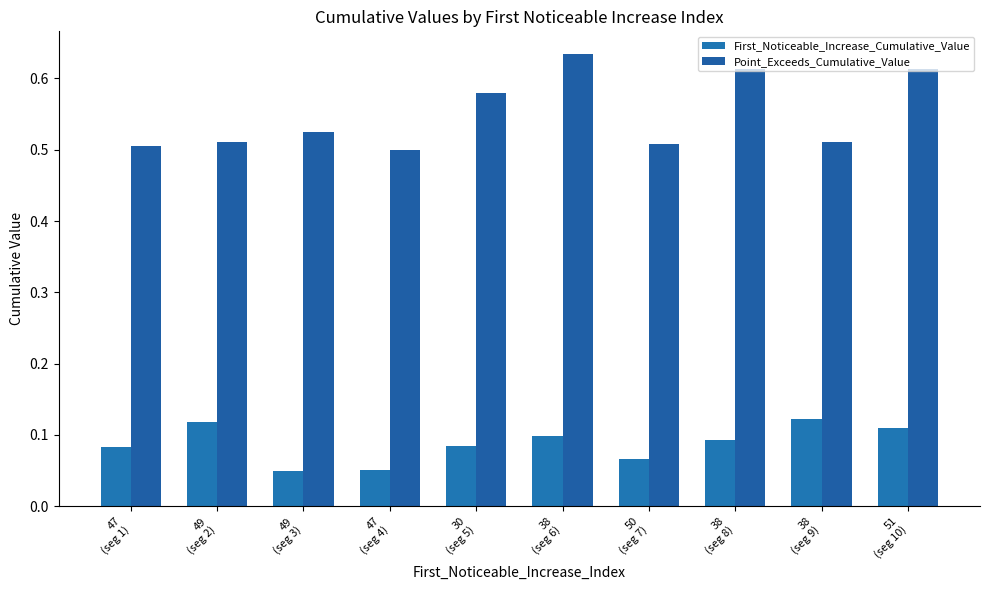

Reading left to right, list all the values displayed in this chart.

First_Noticeable_Increase_Cumulative_Value: 0.1	0.1	0.1	0.1	0.1	0.1	0.1	0.1	0.1	0.1
Point_Exceeds_Cumulative_Value: 0.5	0.5	0.5	0.5	0.6	0.6	0.5	0.6	0.5	0.6